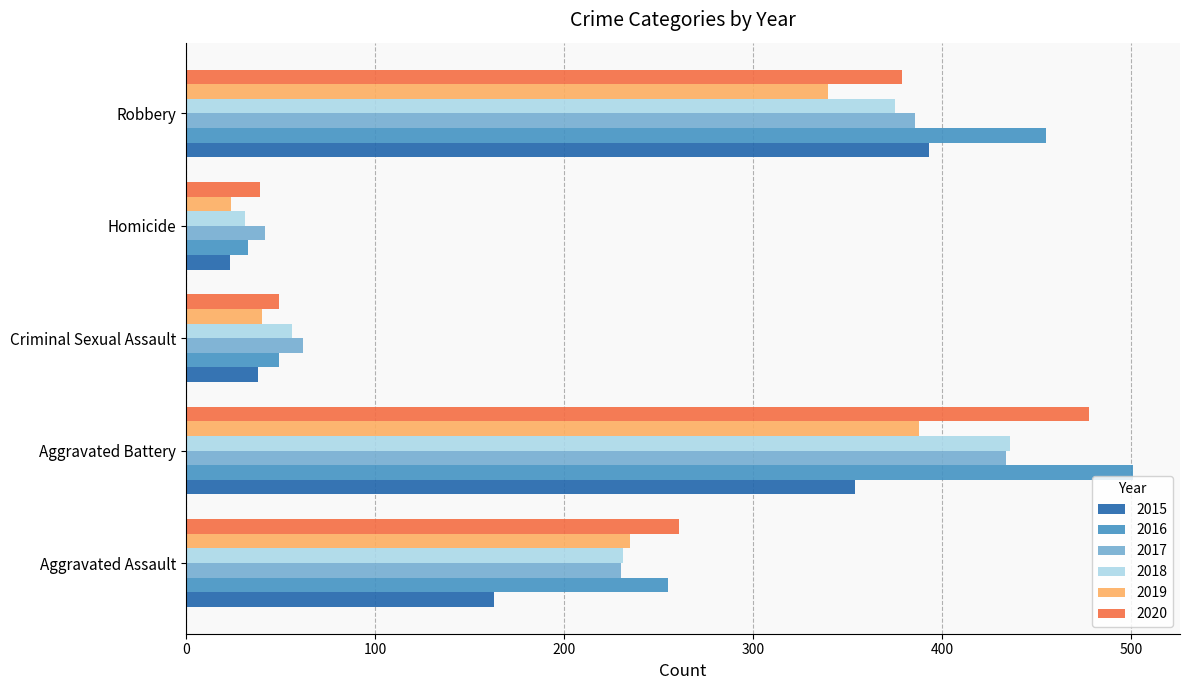

What is the spread (max minus min) of values at Homicide?

19